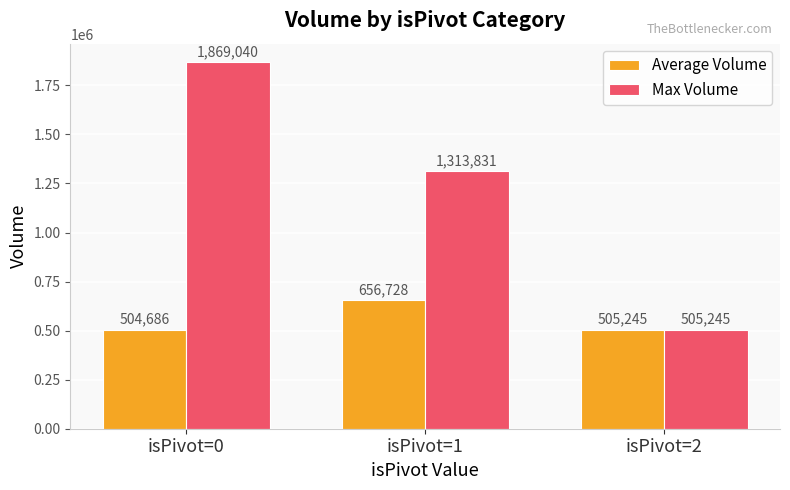

Which label corresponds to the smallest value in the chart?

isPivot=0